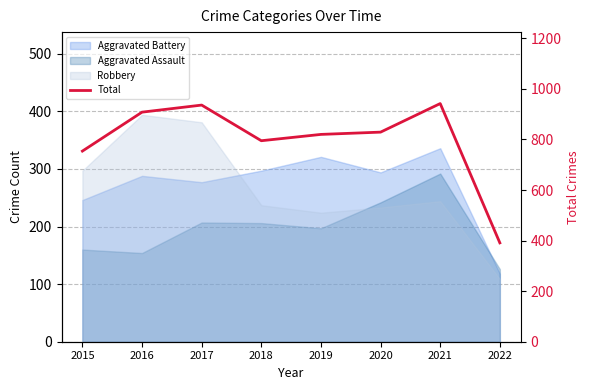

What is the change in value from 2015 to 2019?

+66